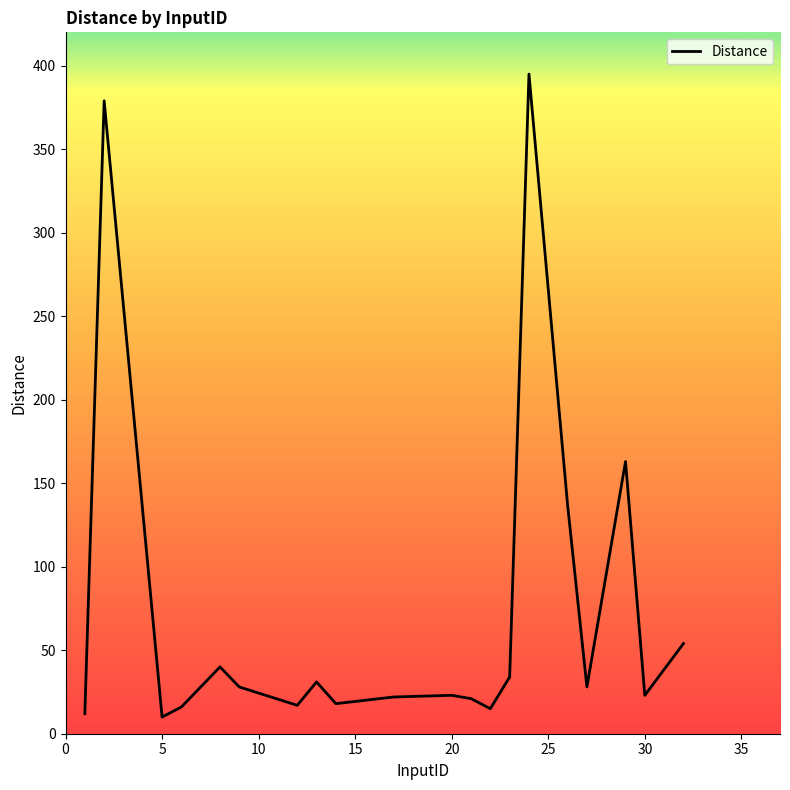

What is the minimum value shown in the chart?

10